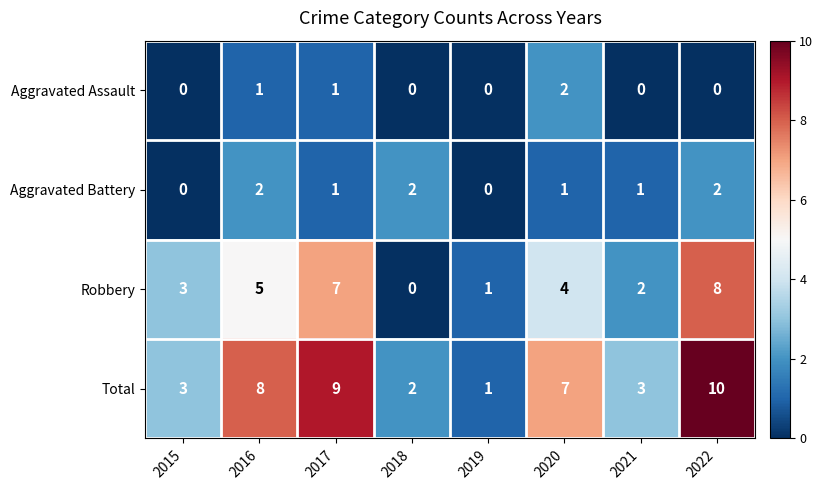

Rank the series at 2021 from lowest to highest value.

Aggravated Assault, Aggravated Battery, Robbery, Total